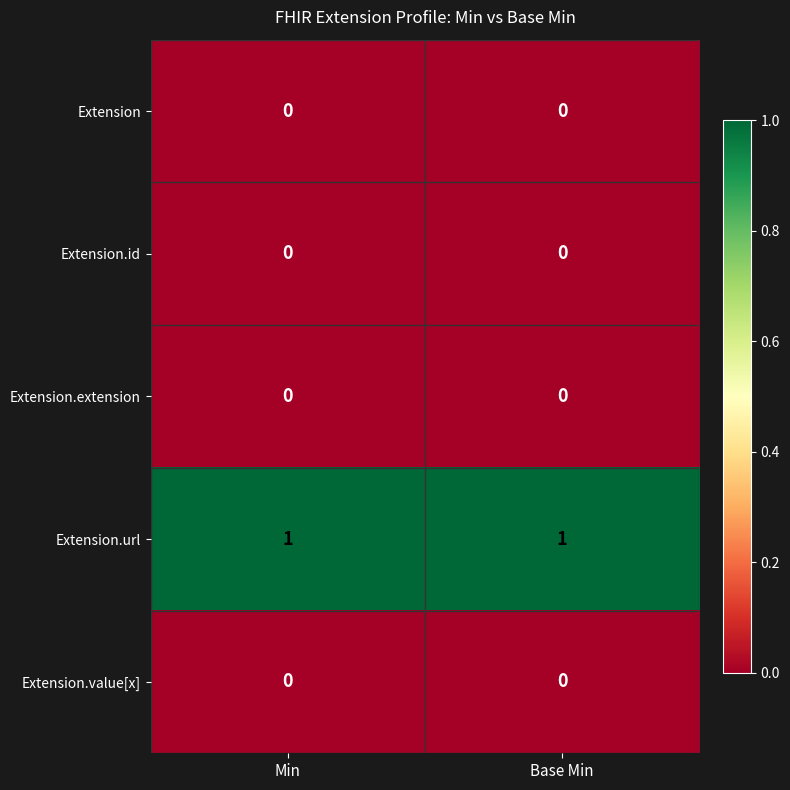

Is the value of Extension.extension at Base Min greater than the value of Extension.url at Min?

No